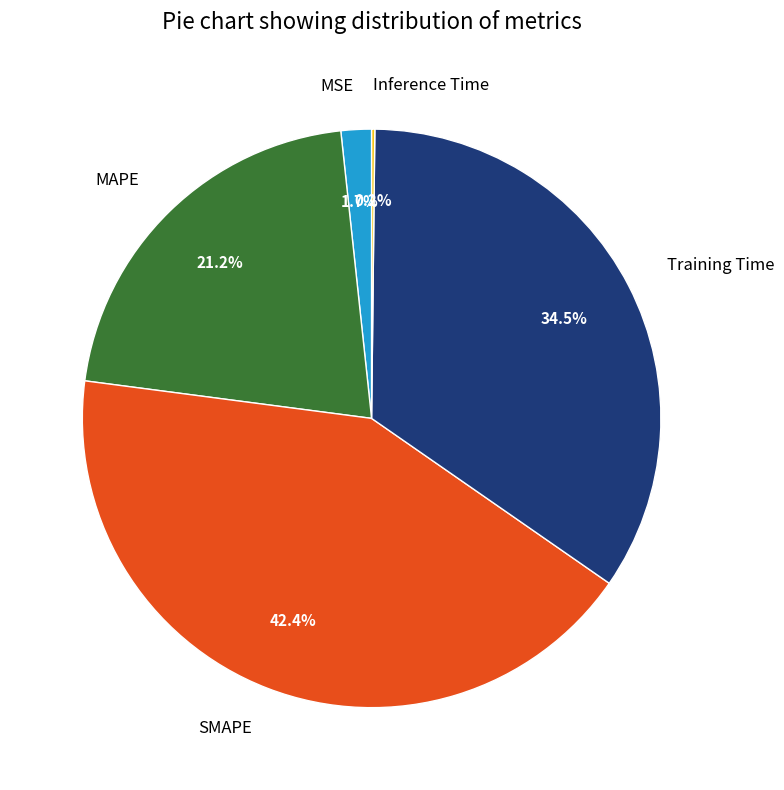

Combined, what portion of the pie is MAPE and MSE?

22.9%